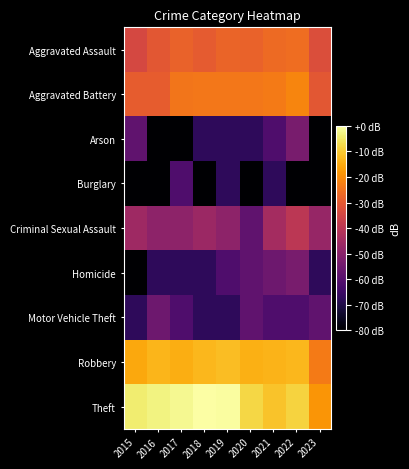

Reading left to right, list all the values displayed in this chart.

Aggravated Assault: 2015=-34.1	2016=-30.4	2017=-27.8	2018=-29.7	2019=-27.6	2020=-27.9	2021=-26.6	2022=-25.7	2023=-32.7
Aggravated Battery: 2015=-29.1	2016=-29.1	2017=-24.3	2018=-23.8	2019=-24.0	2020=-23.9	2021=-23.2	2022=-21.3	2023=-30.4
Arson: 2015=-57.8	2016=-187.4	2017=-187.4	2018=-67.4	2019=-67.4	2020=-67.4	2021=-61.4	2022=-53.4	2023=-187.4
Burglary: 2015=-187.4	2016=-187.4	2017=-61.4	2018=-187.4	2019=-67.4	2020=-187.4	2021=-67.4	2022=-187.4	2023=-187.4
Criminal Sexual Assault: 2015=-45.8	2016=-49.3	2017=-49.3	2018=-46.6	2019=-49.3	2020=-57.8	2021=-44.5	2022=-39.8	2023=-47.4
Homicide: 2015=-187.4	2016=-67.4	2017=-67.4	2018=-67.4	2019=-61.4	2020=-57.8	2021=-55.3	2022=-53.4	2023=-67.4
Motor Vehicle Theft: 2015=-67.4	2016=-55.3	2017=-61.4	2018=-67.4	2019=-67.4	2020=-57.8	2021=-61.4	2022=-61.4	2023=-57.8
Robbery: 2015=-15.5	2016=-13.2	2017=-14.4	2018=-13.1	2019=-12.0	2020=-14.3	2021=-13.7	2022=-13.1	2023=-23.4
Theft: 2015=-4.3	2016=-2.9	2017=-1.8	2018=0.0	2019=-0.4	2020=-8.0	2021=-11.2	2022=-8.5	2023=-18.5